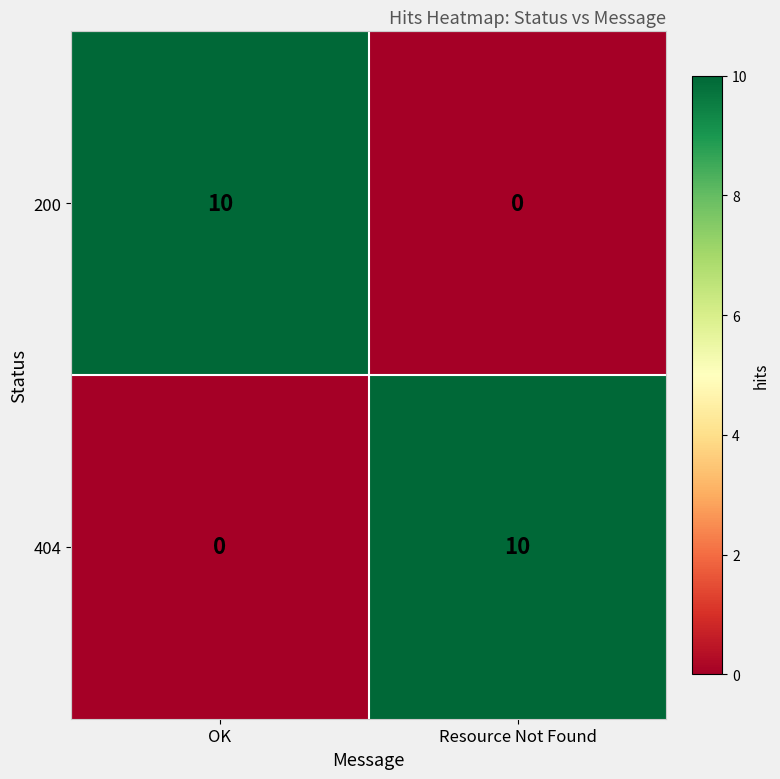

Is it true that 200 equals 5 at Resource Not Found?

False